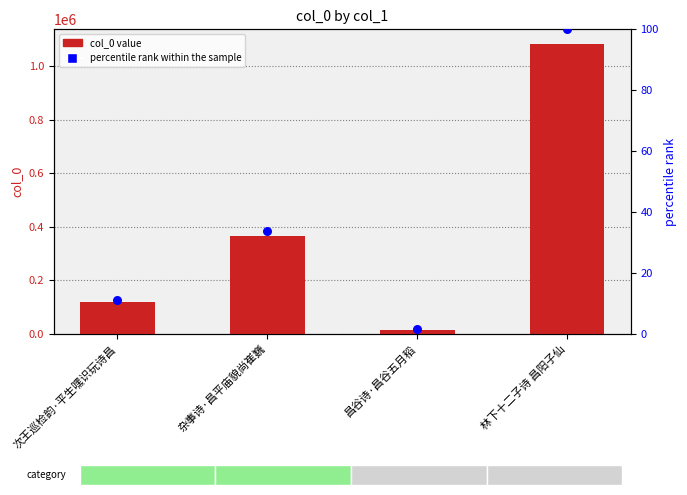

Which series has the largest total across all categories?

col_0